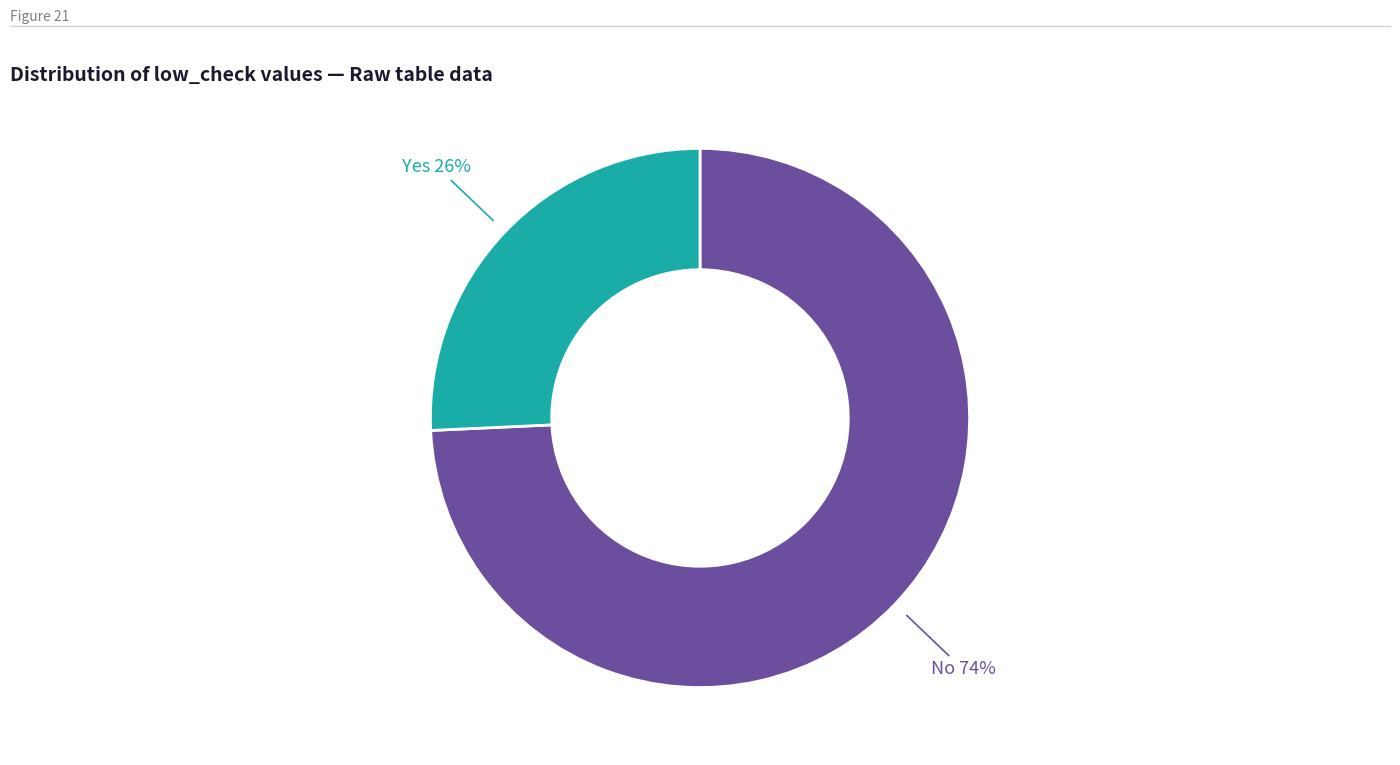

What is the smallest slice in the pie chart?

Yes